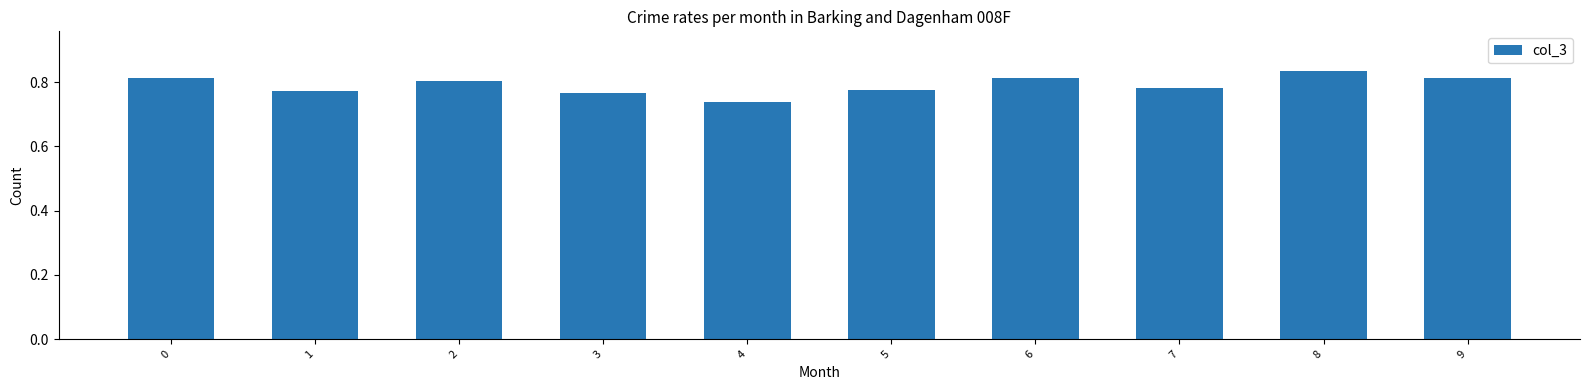

Which label corresponds to the largest value in the chart?

8